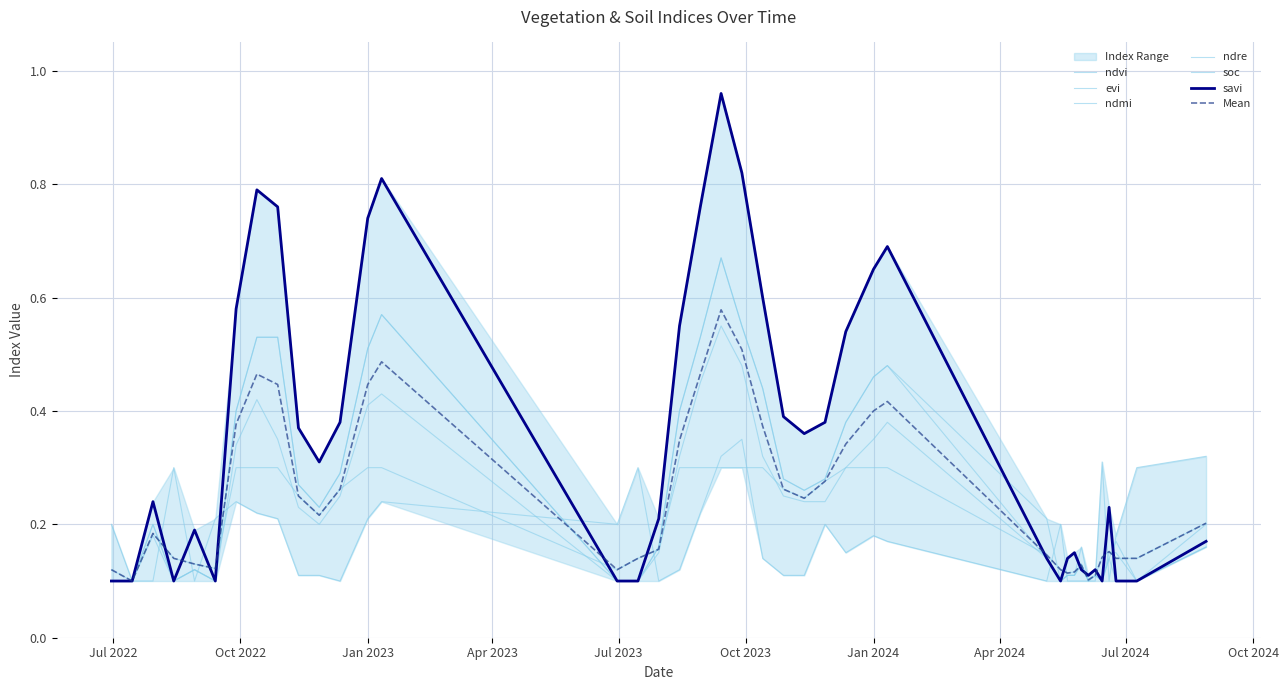

Does the chart have visible grid lines?

Yes